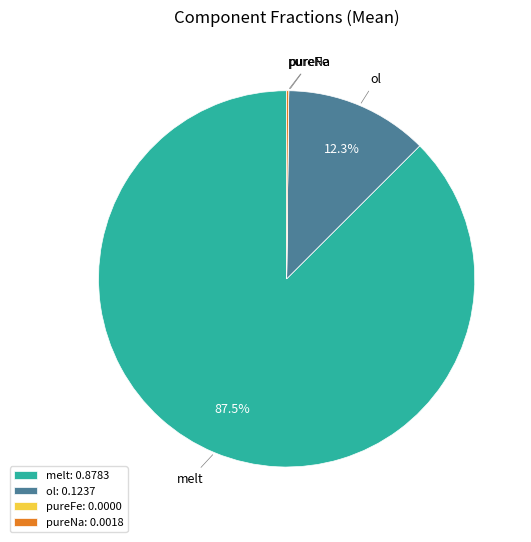

What portion of the pie excludes melt?

12.5%